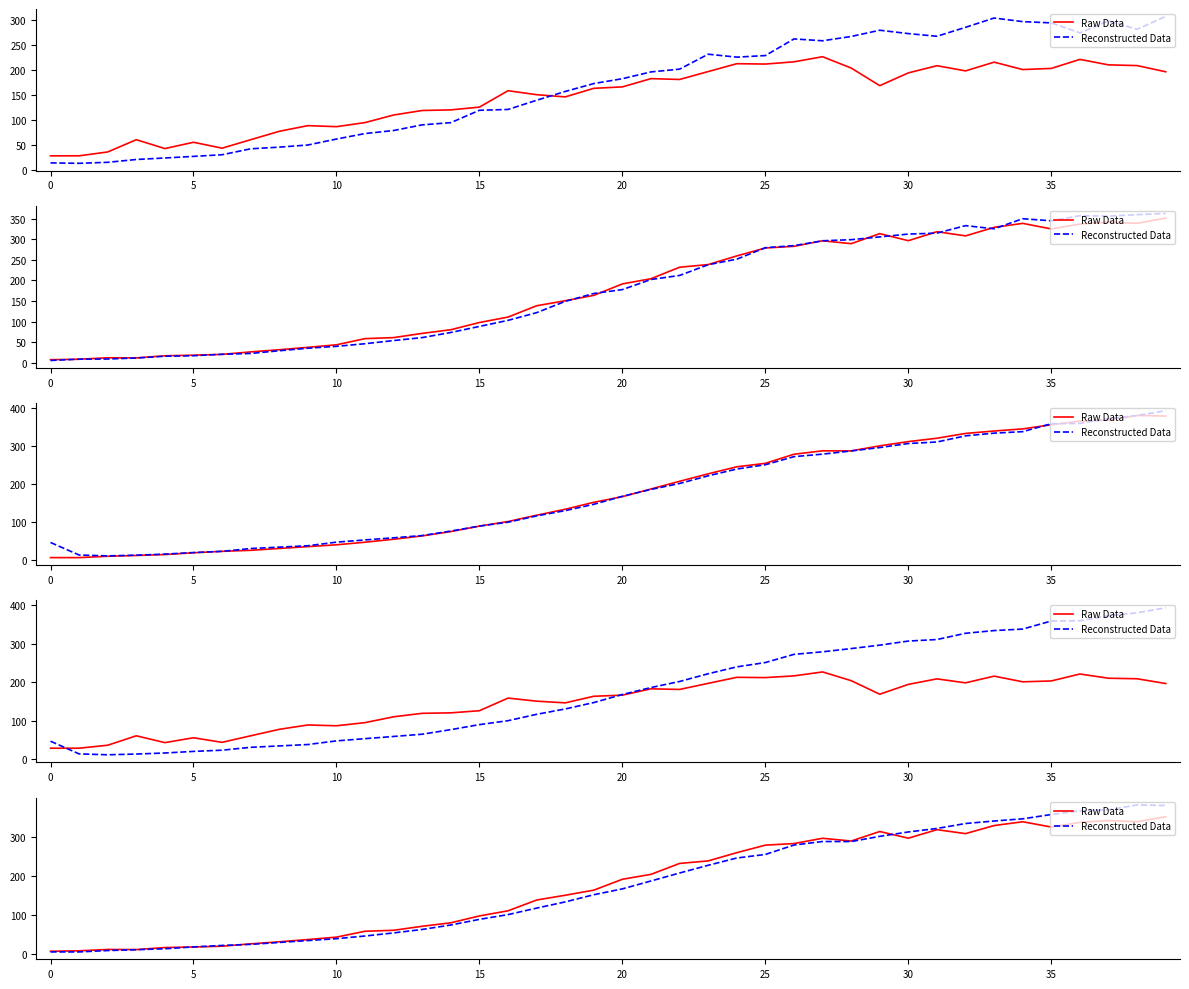

In Reconstructed Data, how many points are lower than both neighbors (excluding endpoints)?

2